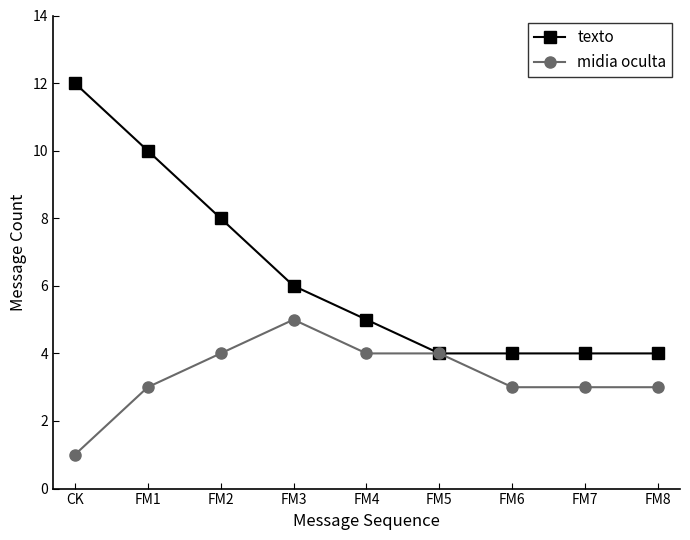

What is the greatest value displayed?

12